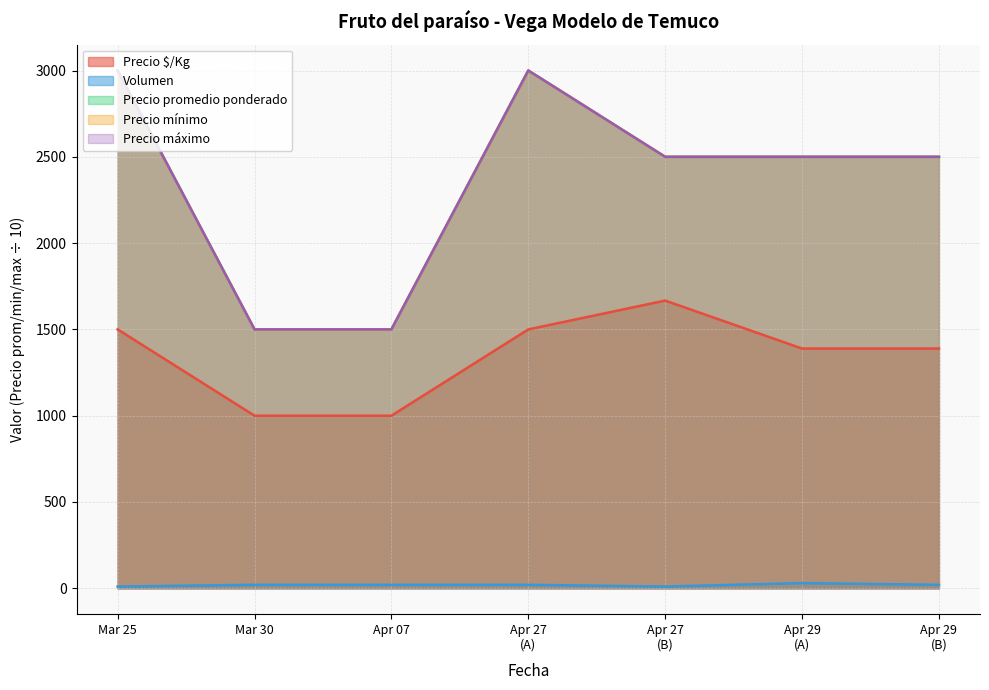

Rank the series by their maximum value, from highest to lowest.

Precio mínimo, Precio máximo, Precio promedio ponderado, Precio $/Kg, Volumen